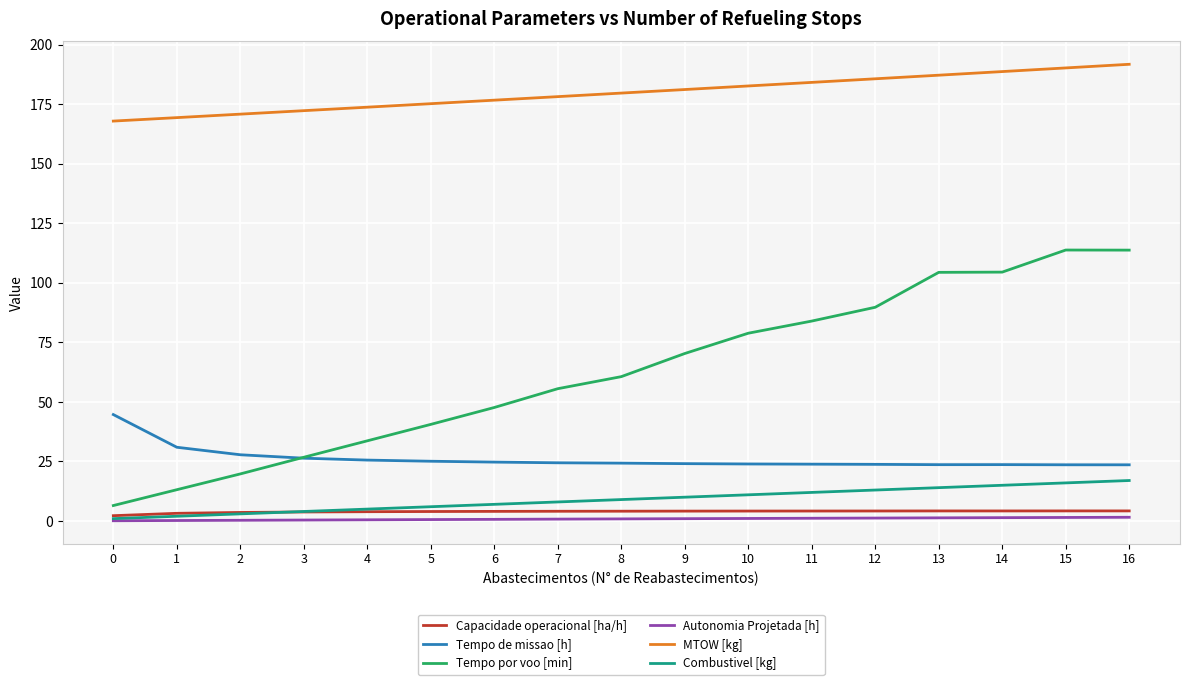

True or false: Autonomia Projetada [h] has a value of 0.7 at 6.

True